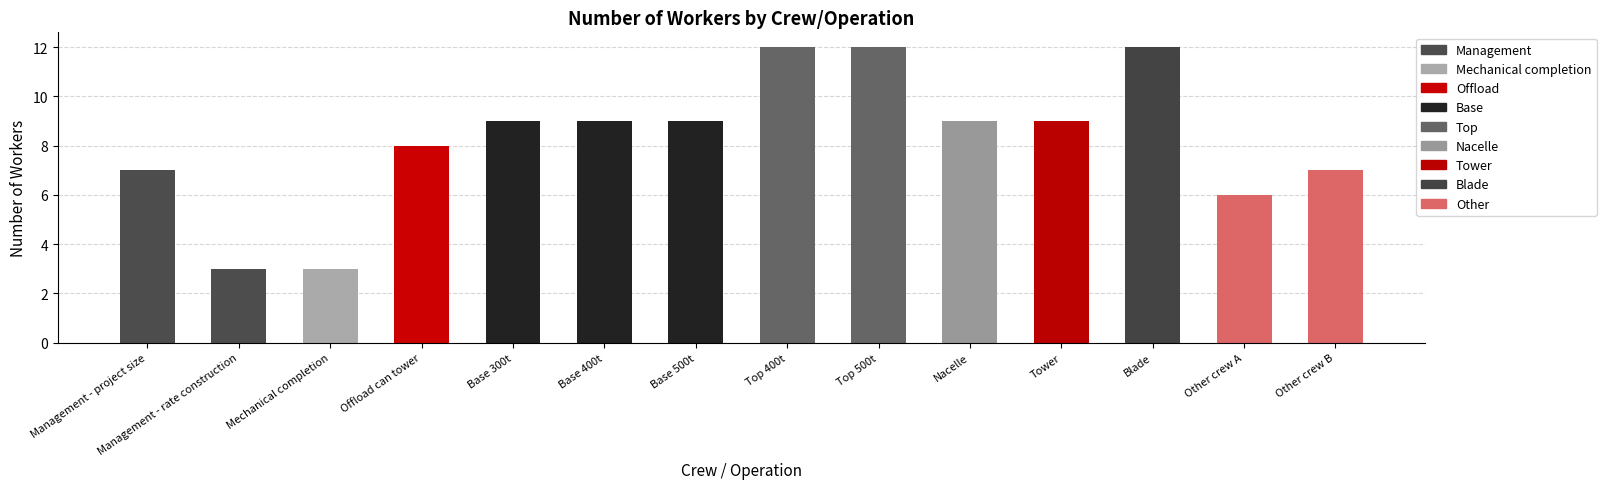

What is the ratio of the value at 6 to the value at 7?

1.0